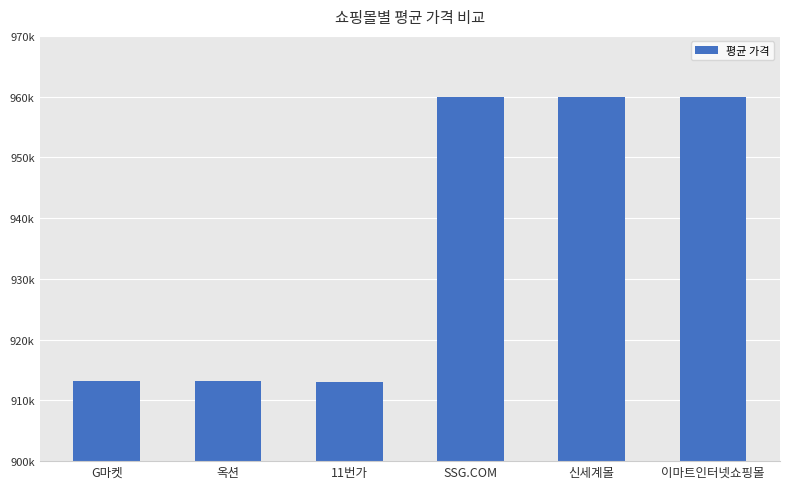

Rank the categories by value from lowest to highest.

11번가, G마켓, 옥션, SSG.COM, 신세계몰, 이마트인터넷쇼핑몰